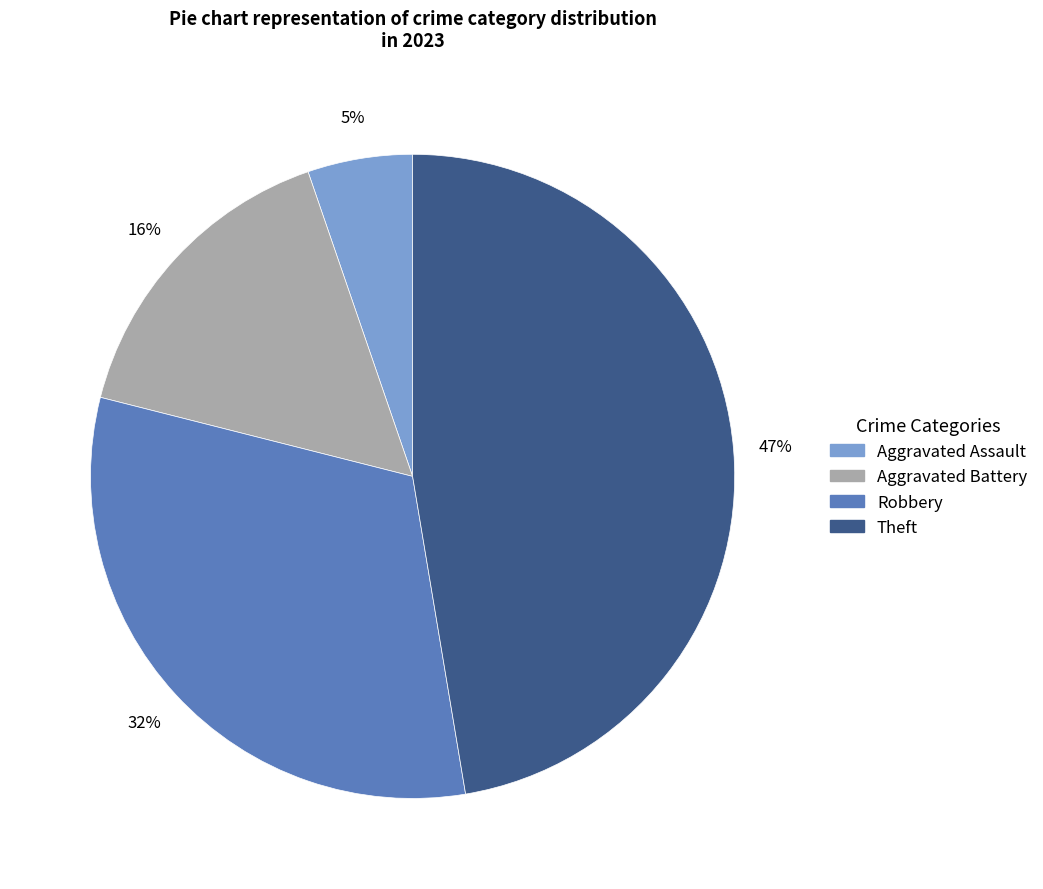

To the nearest percent, what is the difference between the largest and smallest slice percentages?

42%